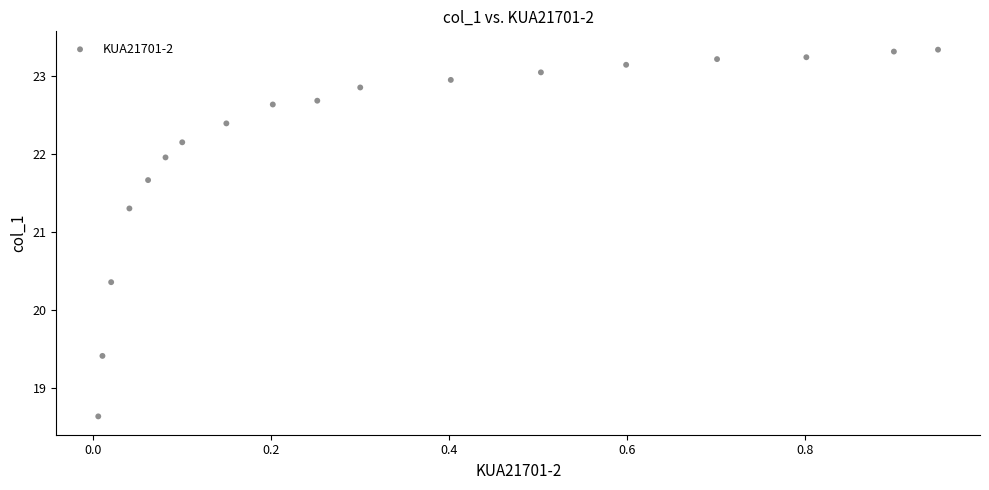

What Y value in the scatter plot is closest to 20?

20.4